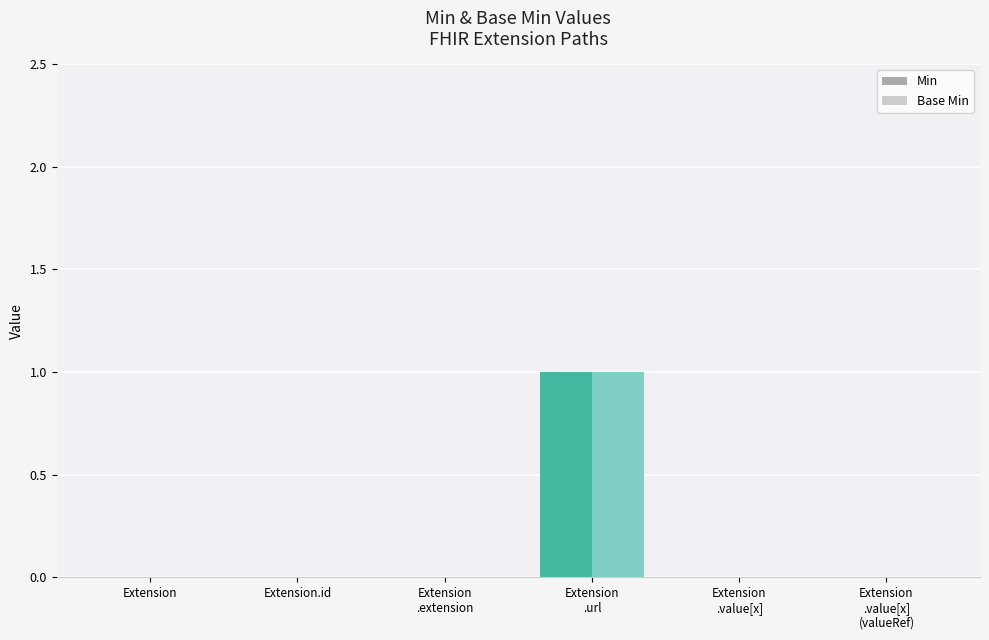

What is the highest value of the Min series?

1